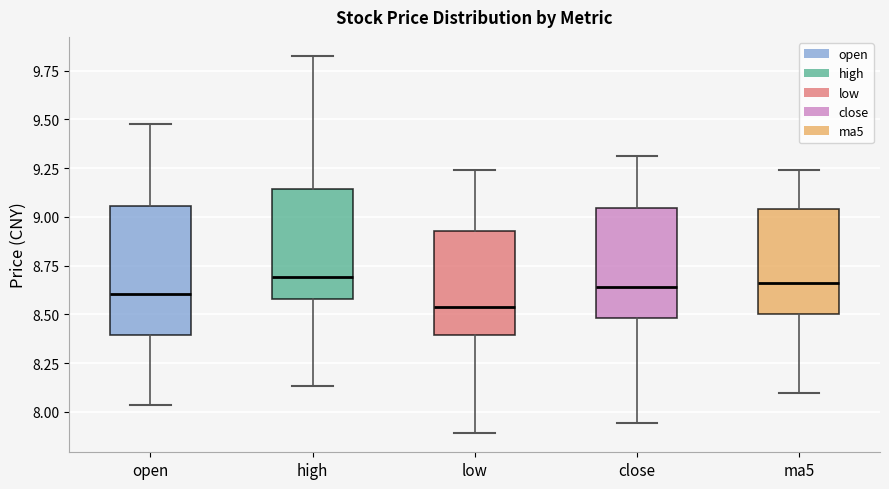

Which box is the tallest, from its lower edge to its upper edge?

open